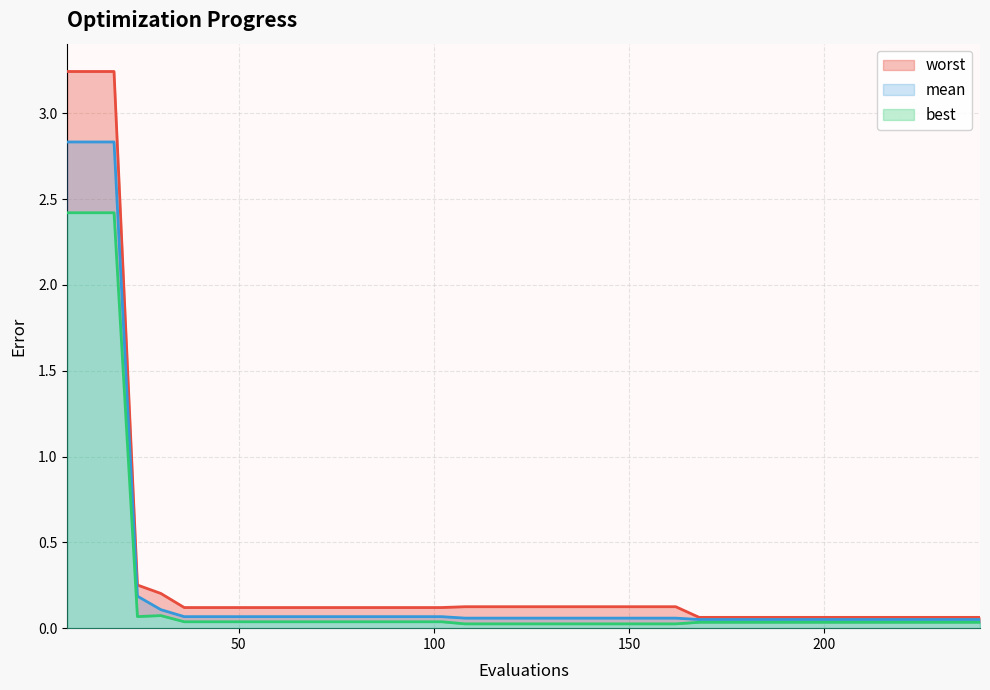

How many data points does each series have?

40